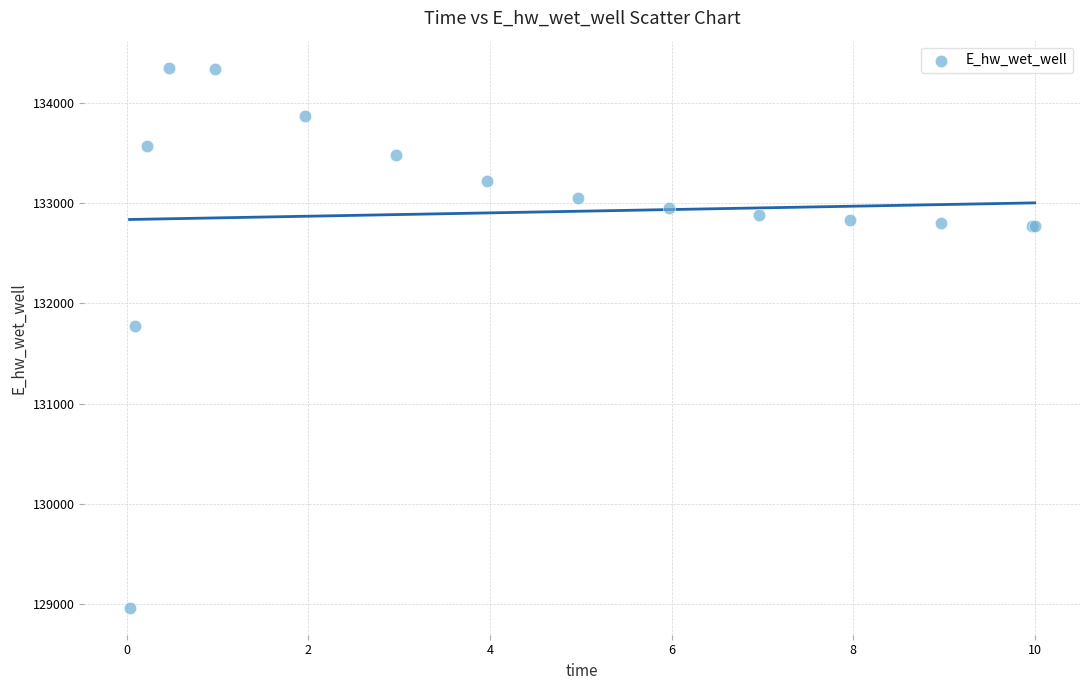

What Y value in the scatter plot is closest to 131656?

131773.0